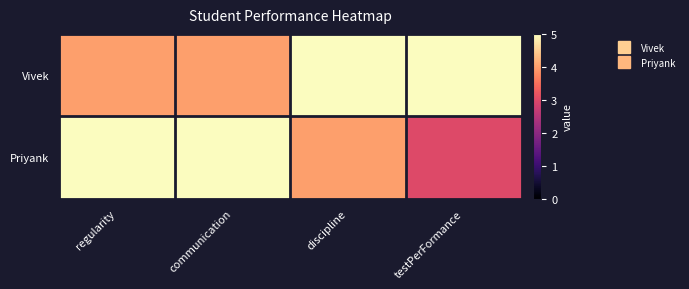

At how many categories does at least one series exceed 4?

4